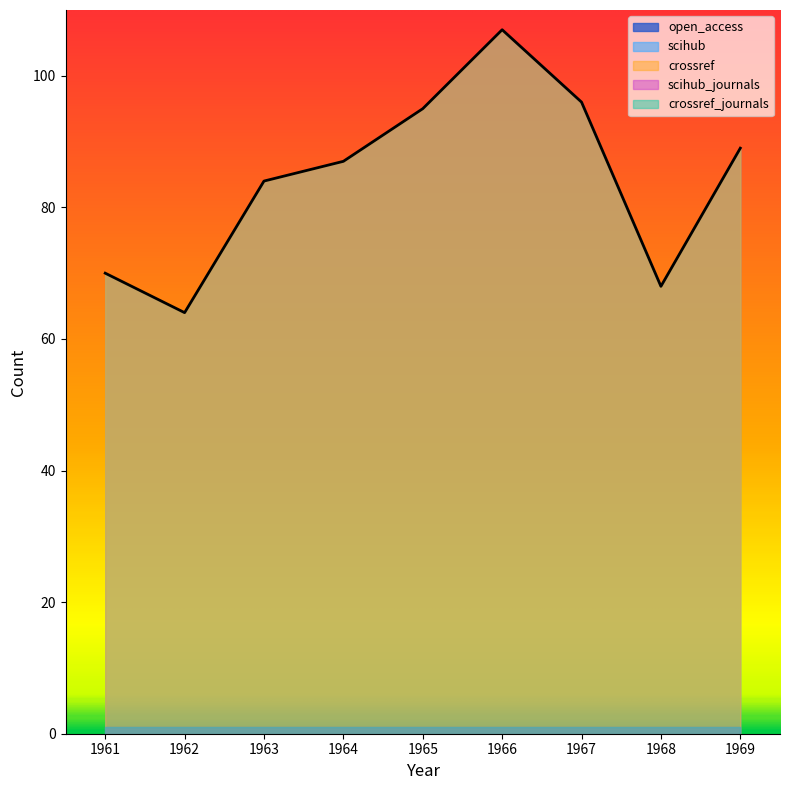

How many lines are shown in the chart?

5